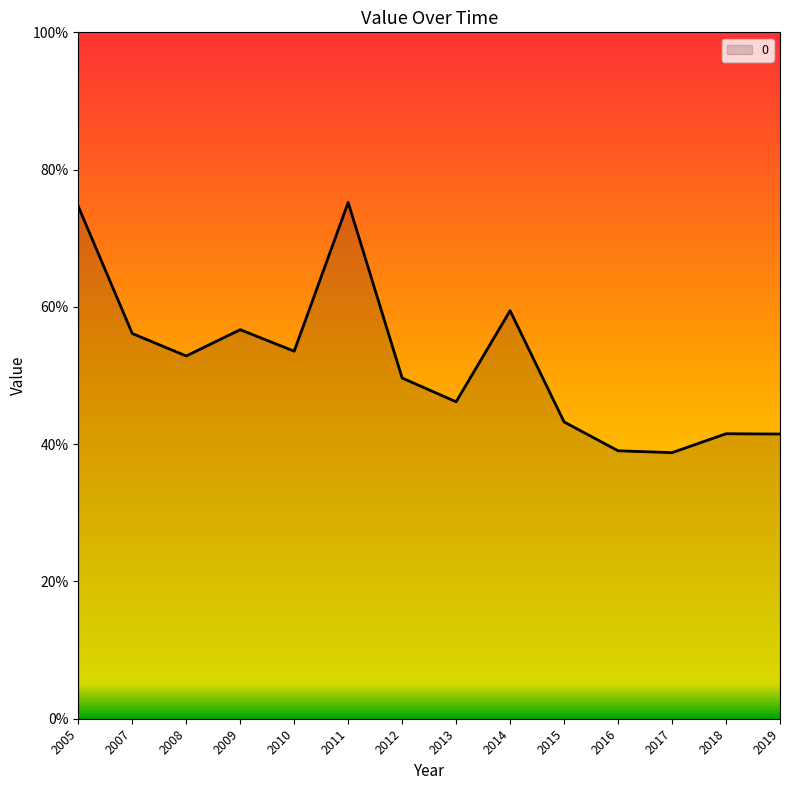

Rank the categories by value from lowest to highest.

2017, 2016, 2019, 2018, 2015, 2013, 2012, 2008, 2010, 2007, 2009, 2014, 2005, 2011